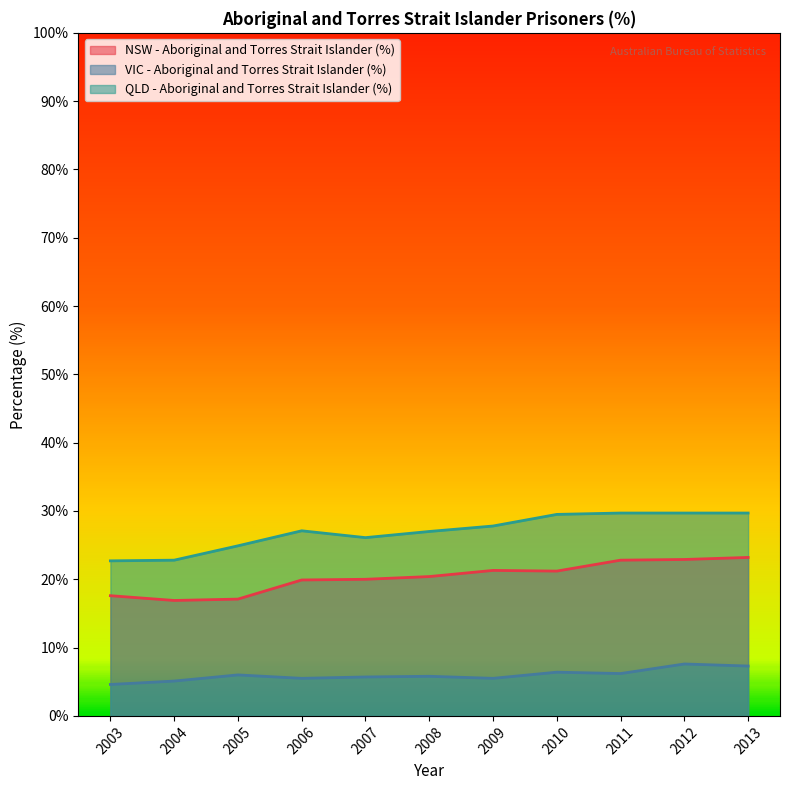

True or false: VIC - Aboriginal and Torres Strait Islander (%) and QLD - Aboriginal and Torres Strait Islander (%) cross at least once.

False